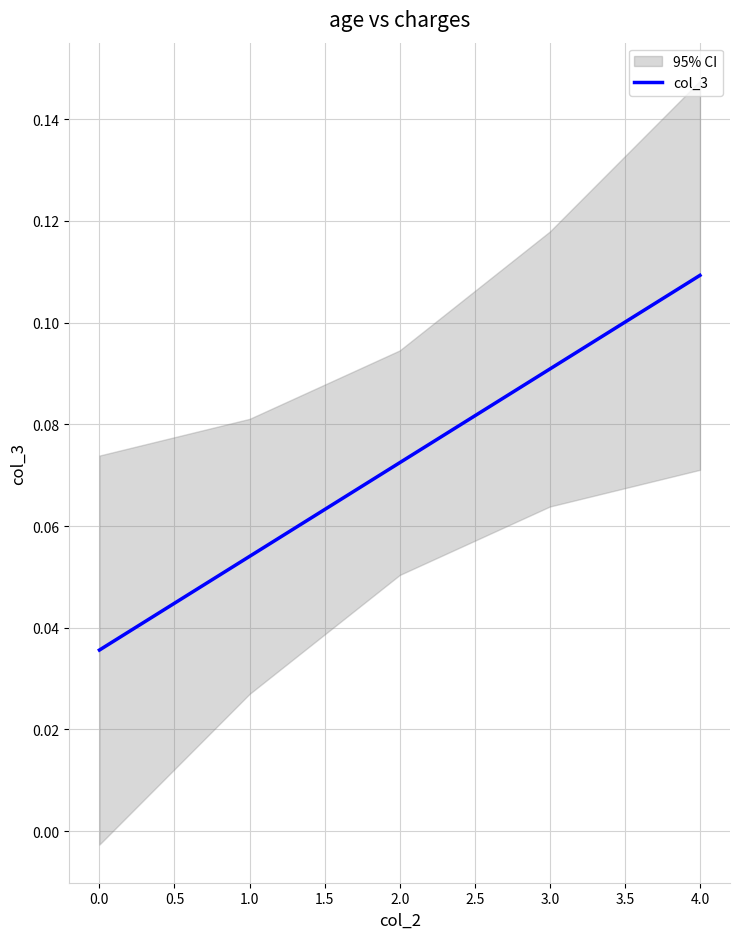

Is it true that col_3 equals 0.0 at 1.0?

False